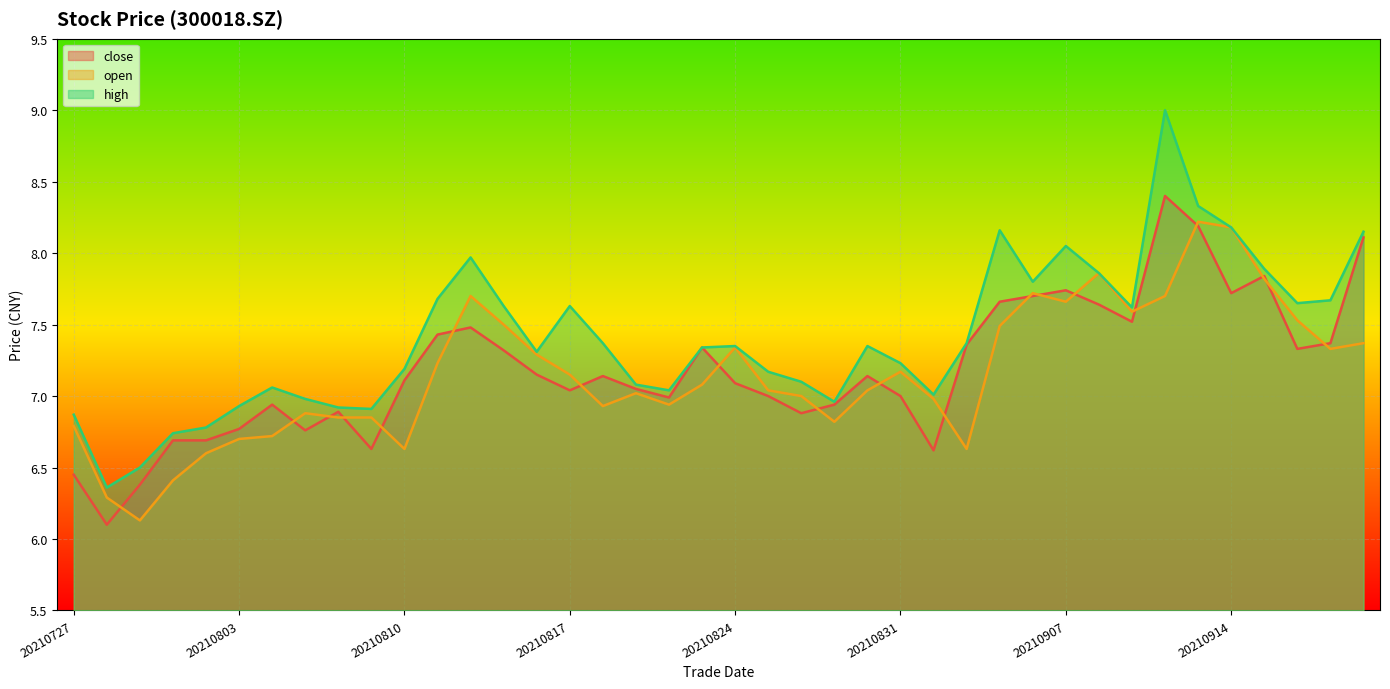

How many categories are shown in the chart?

40